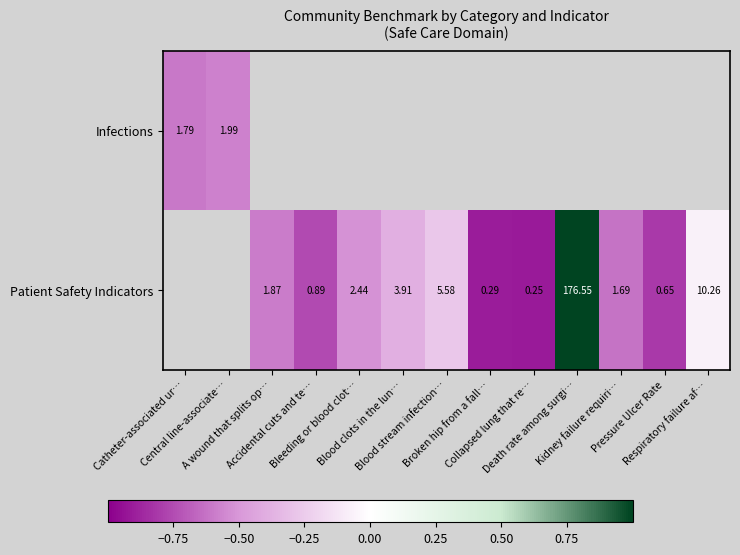

How many values in the Patient Safety Indicators series are below 0?

10